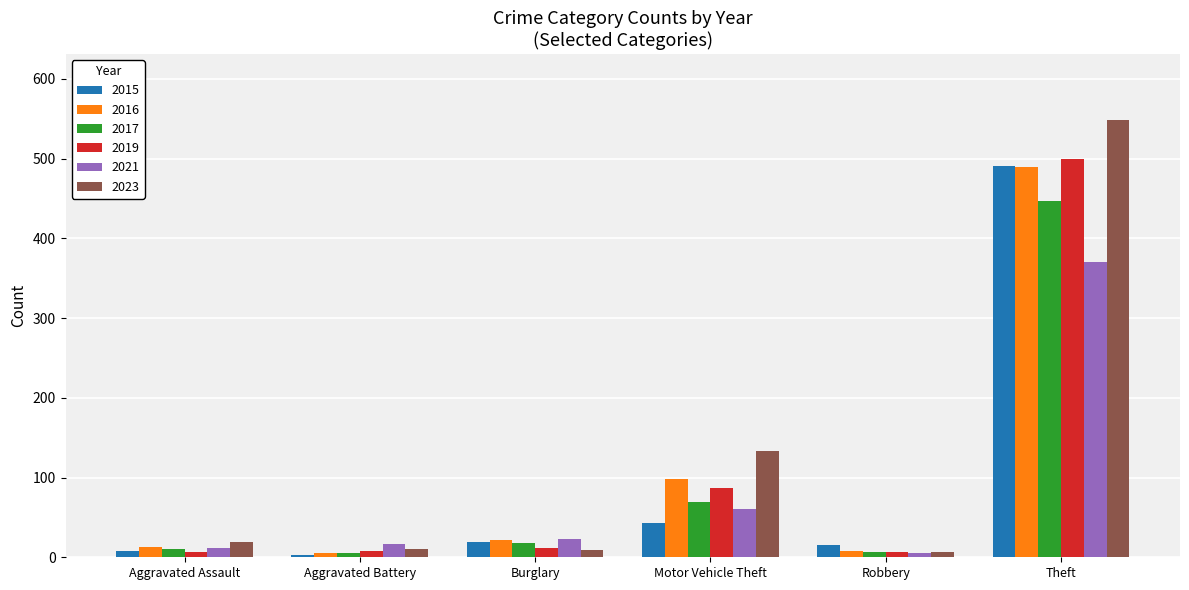

What position from the left is Theft?

6